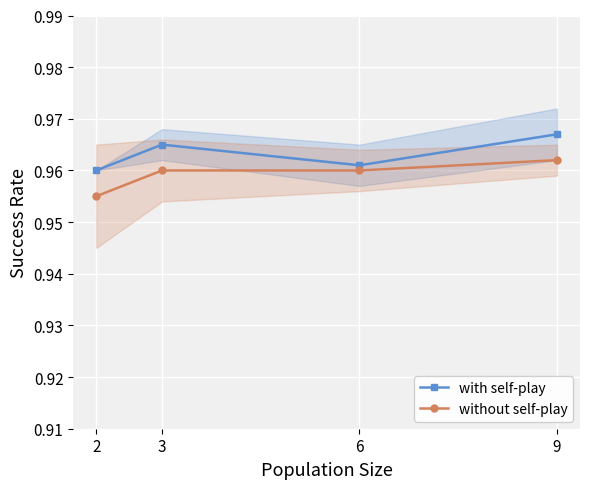

How many lines are shown in the chart?

2